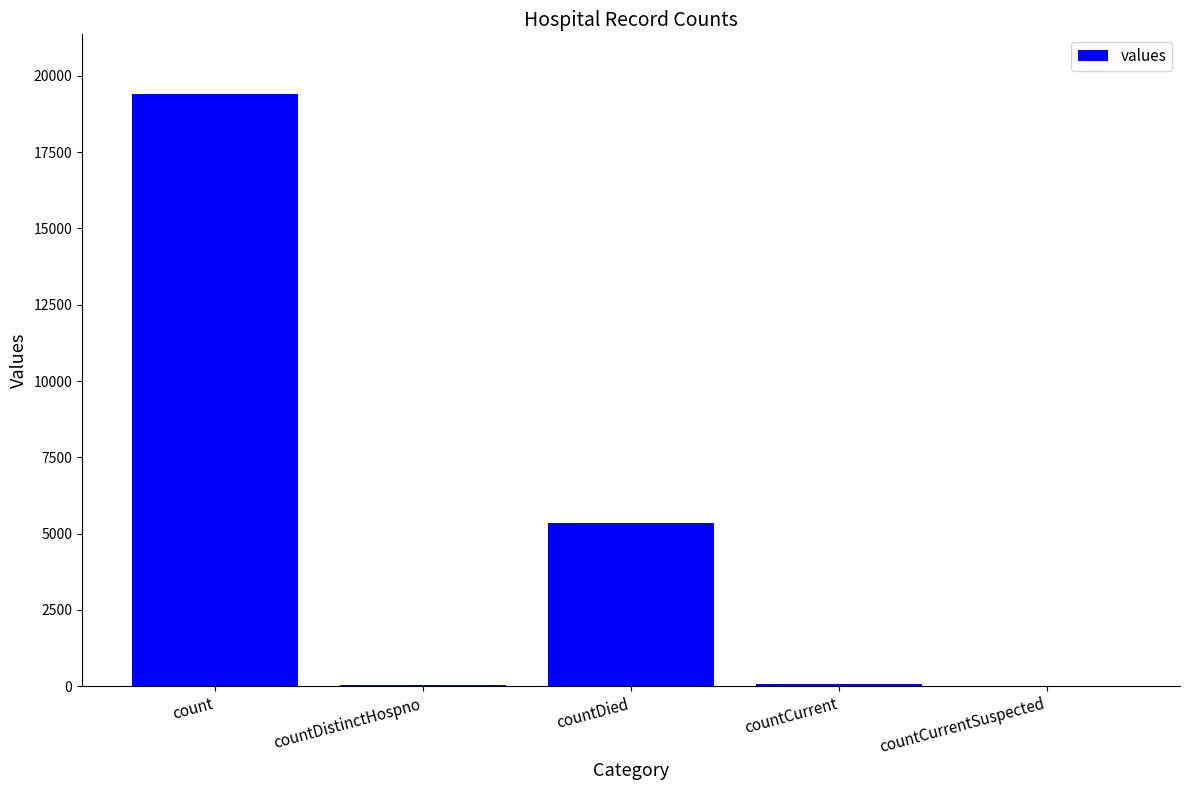

How many series are shown in this chart?

1